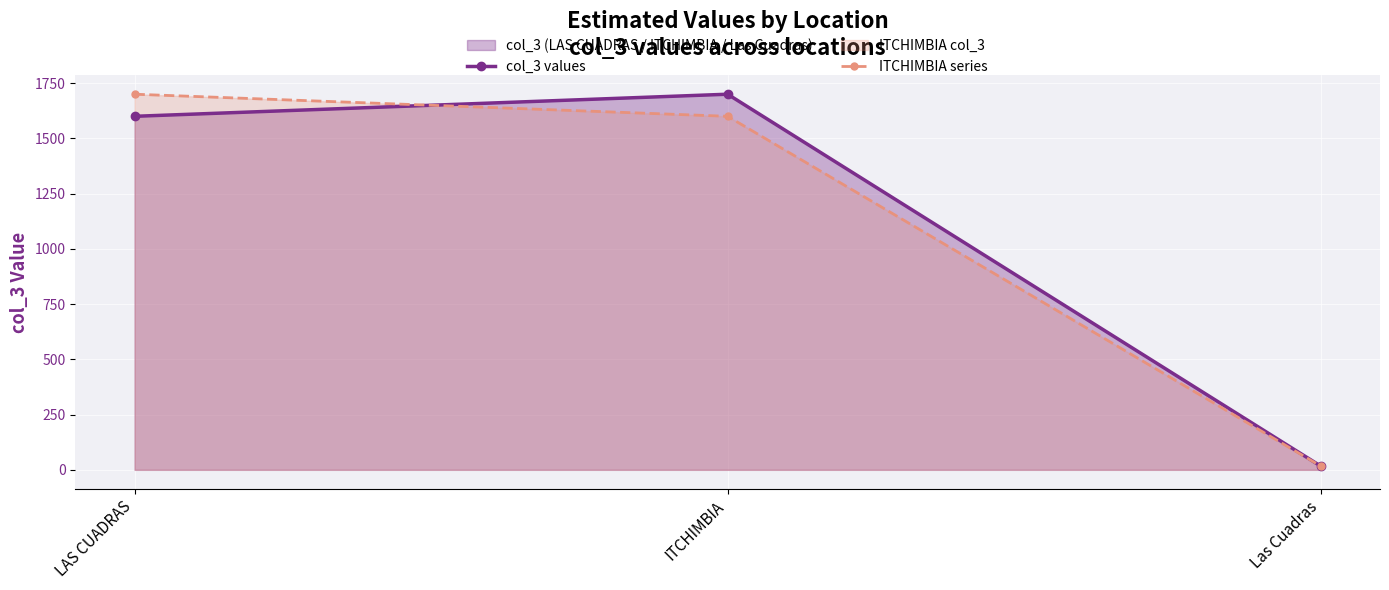

Which label corresponds to the smallest value in the chart?

Las Cuadras